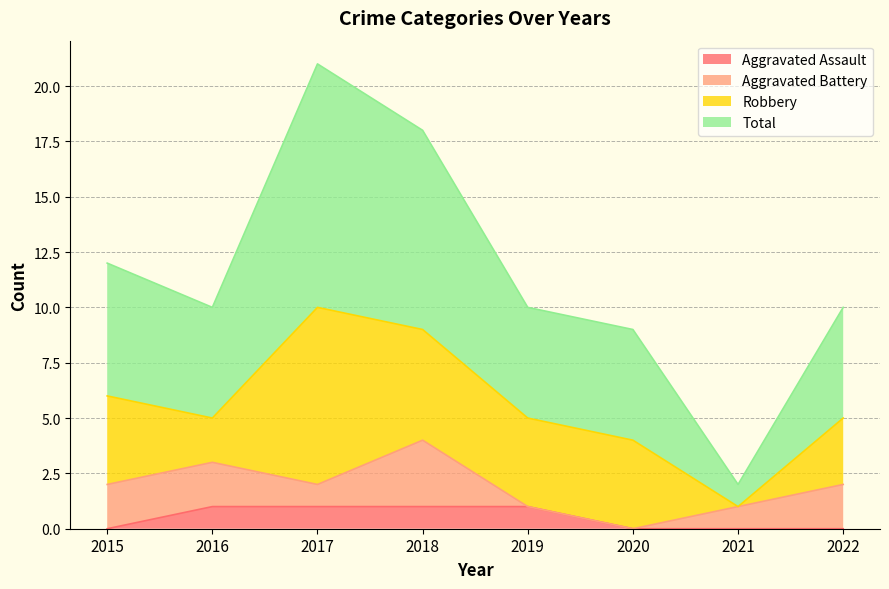

Which series has the widest spread of values?

Total